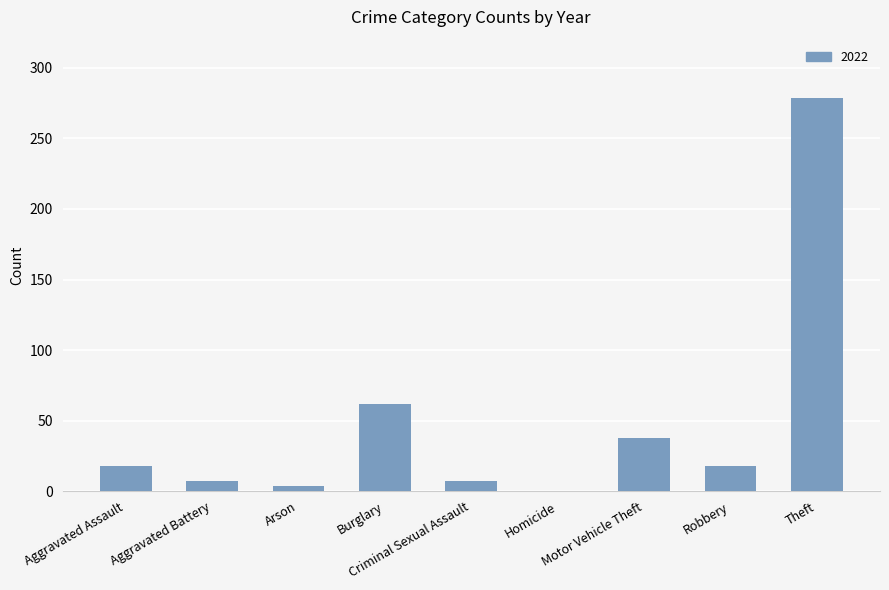

What is the greatest value displayed?

279